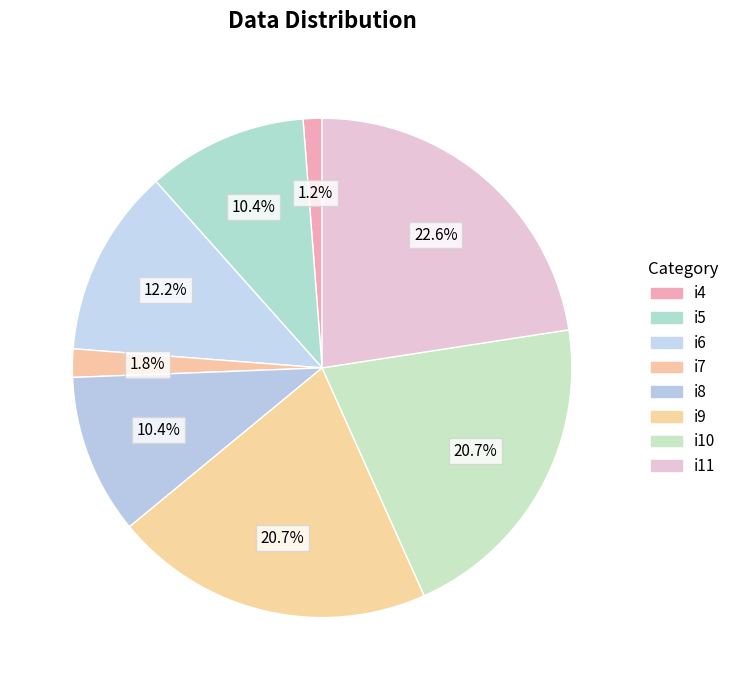

What is the smallest slice in the pie chart?

i4